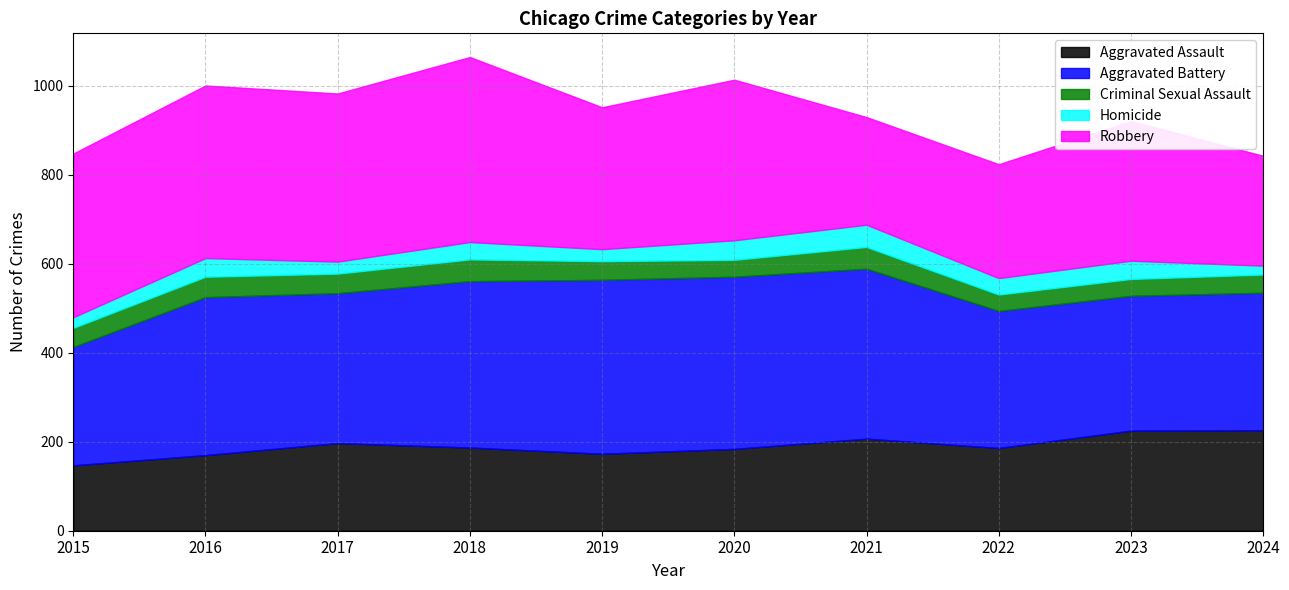

The value of Homicide at 2022 is 62. True or false?

False